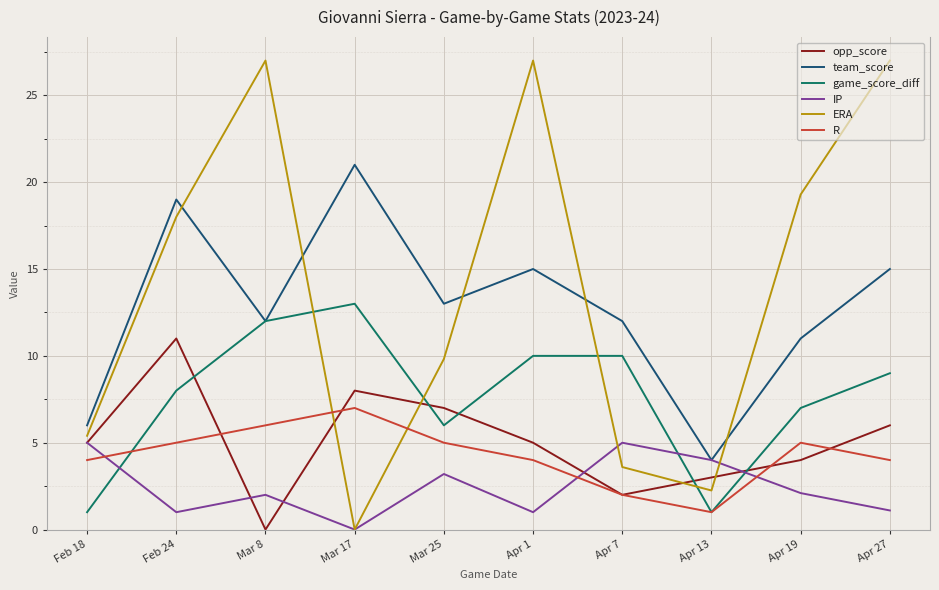

Which series has the largest range (max minus min)?

ERA